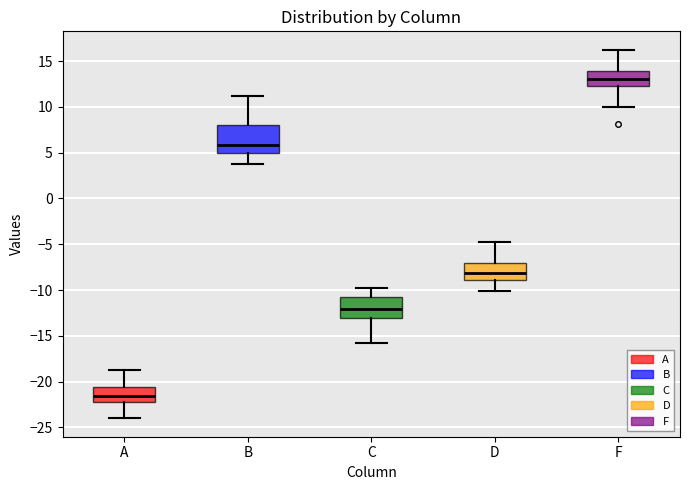

Reading left to right, transcribe this box plot: for each box, give where its median line is, the range the box spans, and where its two whiskers end, as read against the y-axis. The values are not printed on the chart, so give them approximately, as read against the axis.

A: median -21.5, box -22.0 to -20.5, whiskers -24.0 to -19.0
B: median 6.0, box 5.0 to 8.0, whiskers 4.0 to 11.0
C: median -12.0, box -13.0 to -11.0, whiskers -16.0 to -10.0
D: median -8.0, box -9.0 to -7.0, whiskers -10.0 to -5.0
F: median 13.0, box 12.5 to 14.0, whiskers 10.0 to 16.0